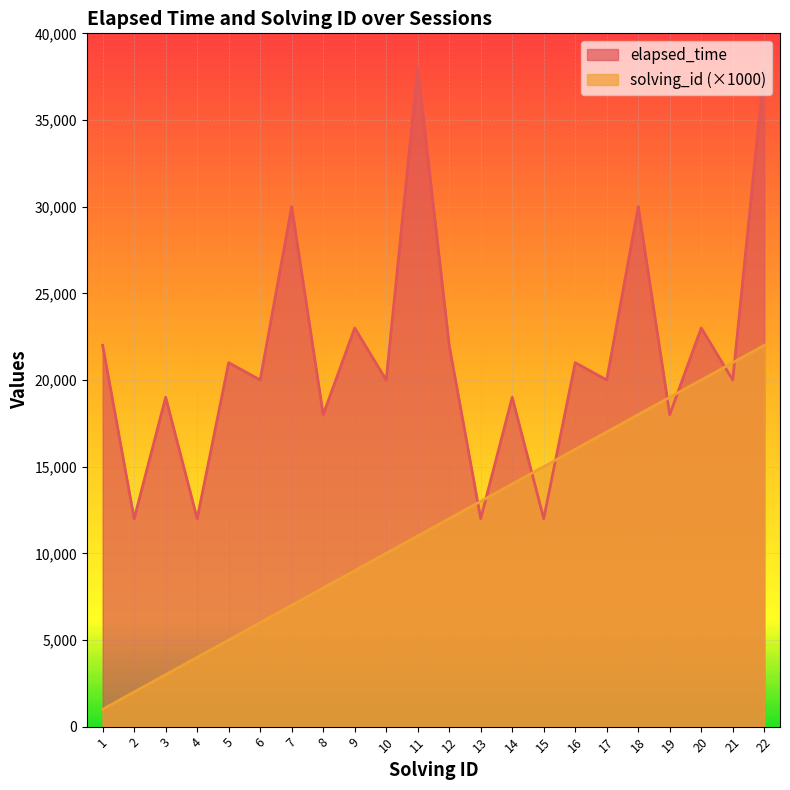

List the labels in order of elapsed_time value, largest first.

11, 22, 7, 18, 9, 20, 1, 12, 5, 16, 6, 10, 17, 21, 3, 14, 8, 19, 2, 4, 13, 15